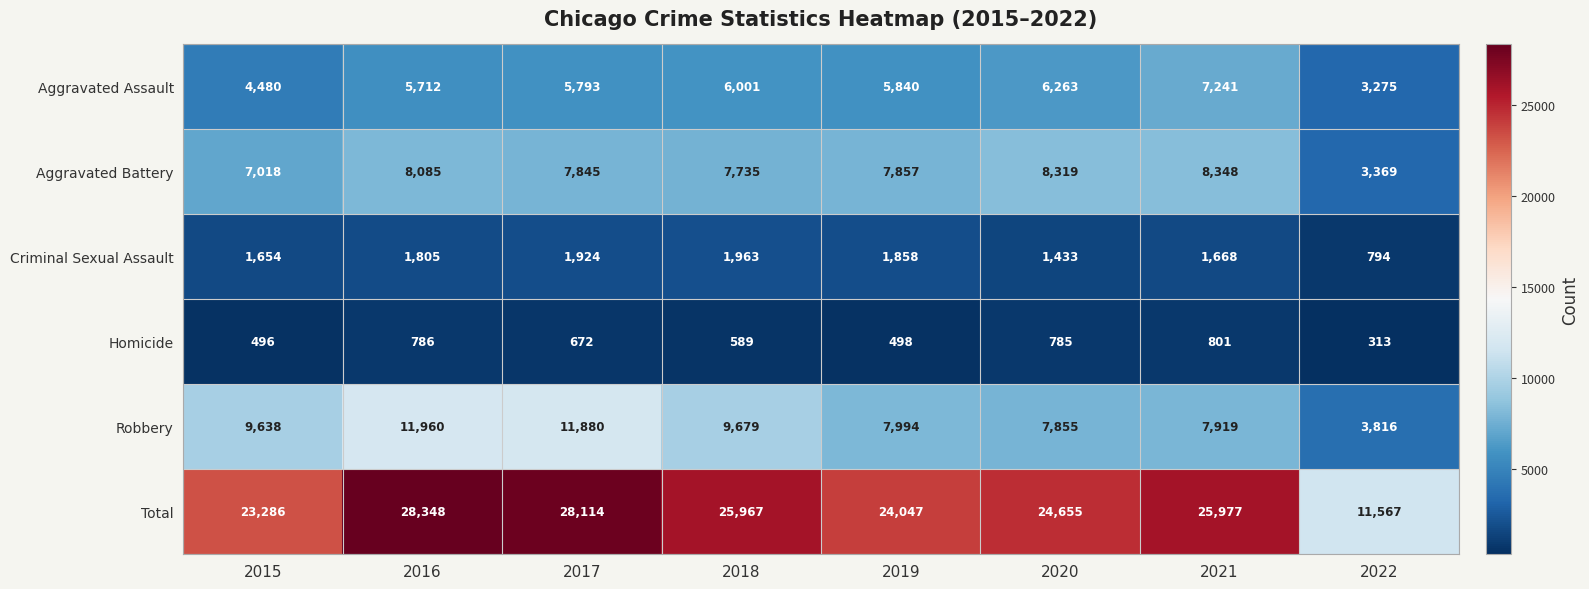

Read the Aggravated Assault value at 2016, to the nearest 50.

5700